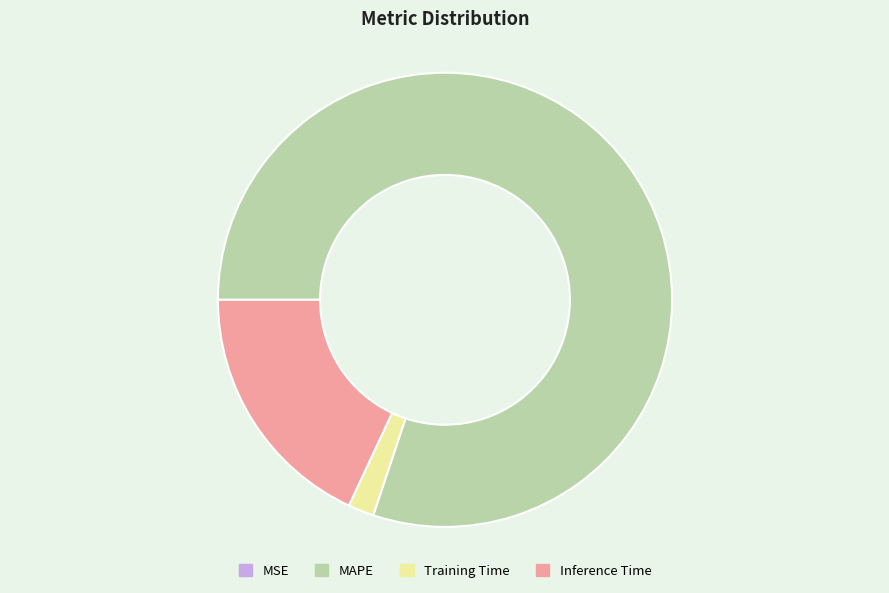

Is there any slice that represents more than half of the pie?

Yes